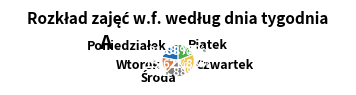

Which category has the smallest portion of the pie?

Wtorek